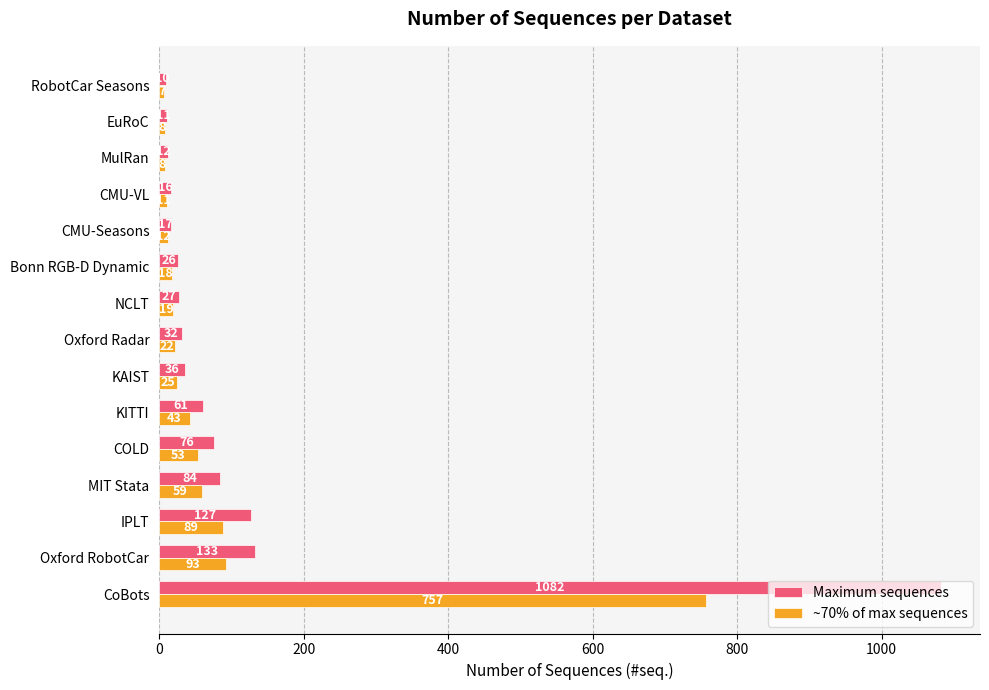

Which category has the highest value across all series?

CoBots